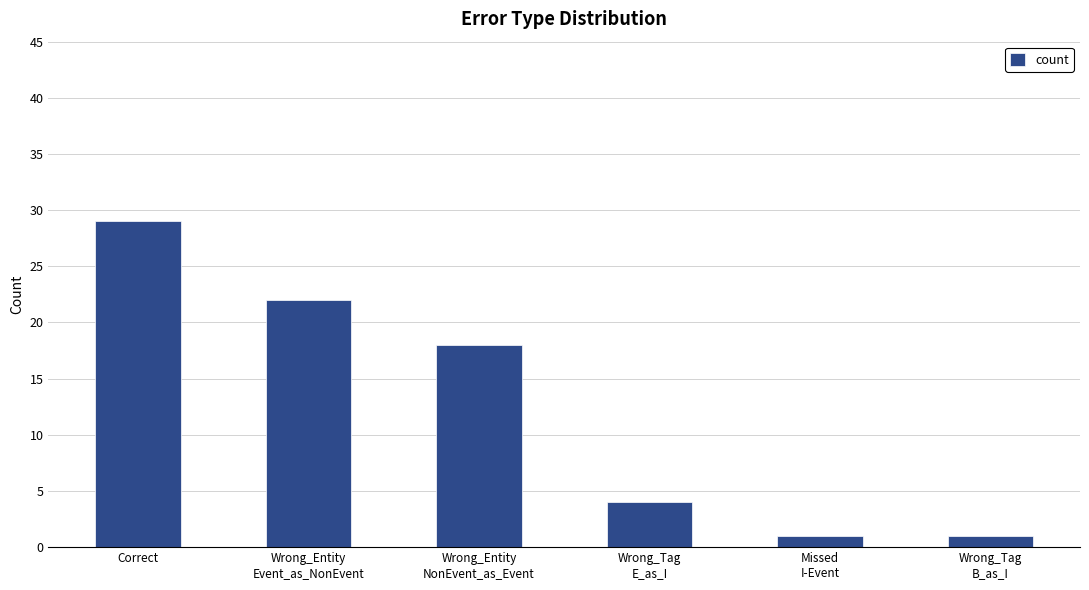

Are the bars horizontal?

No